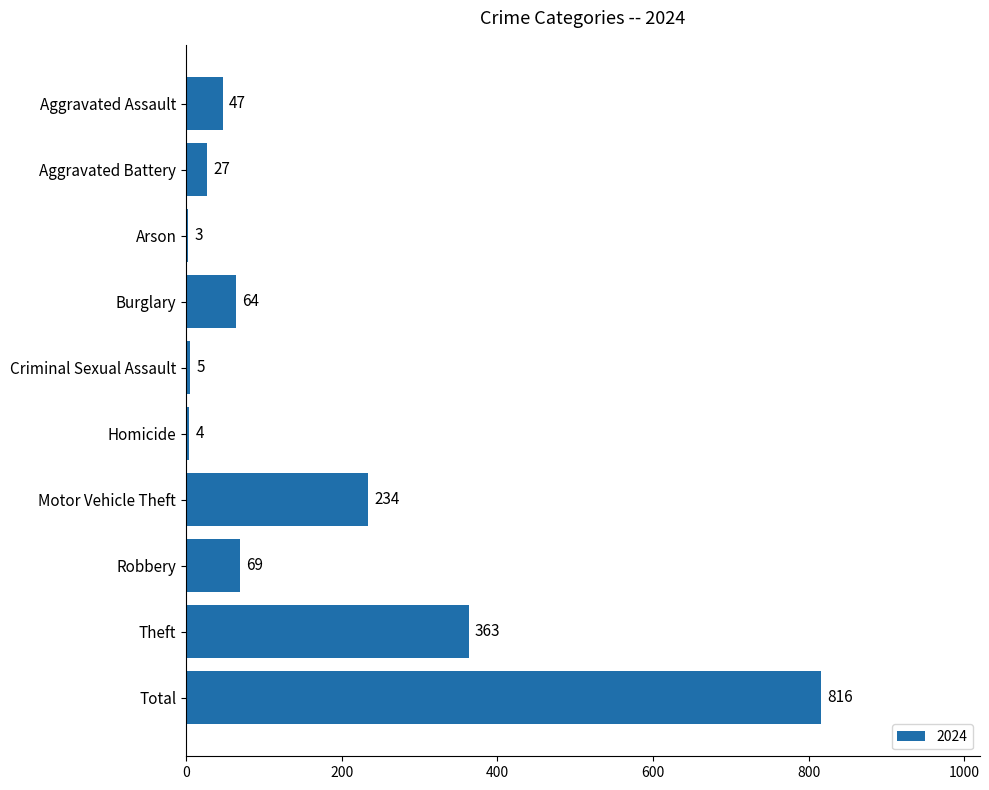

What is the maximum value shown in the chart?

816